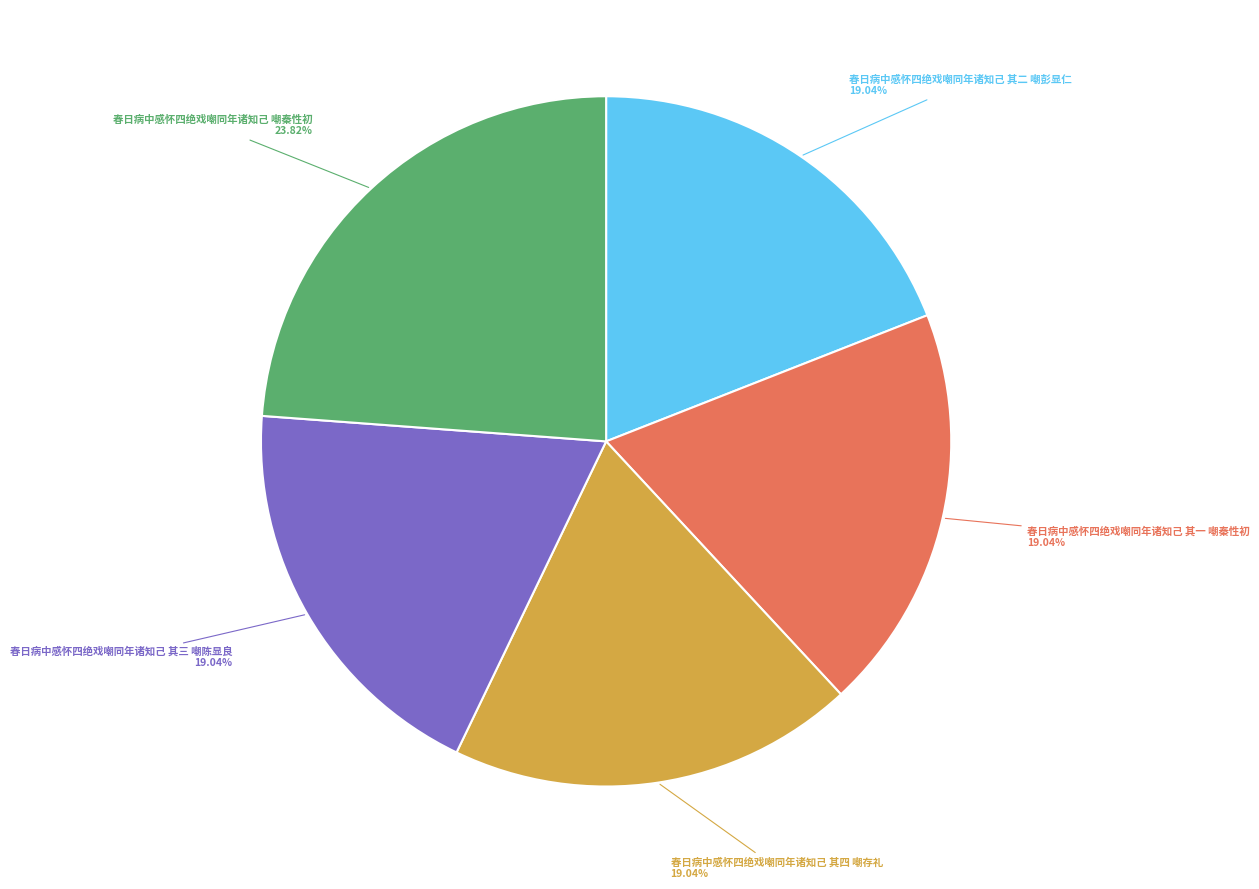

Does 春日病中感怀四绝戏嘲同年诸知己 其四 嘲存礼 represent more than half of the total?

No